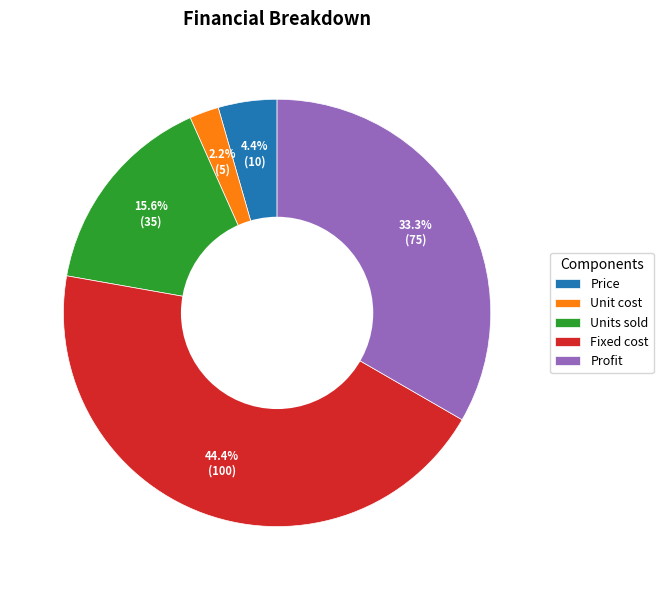

How many segments does this pie chart have?

5